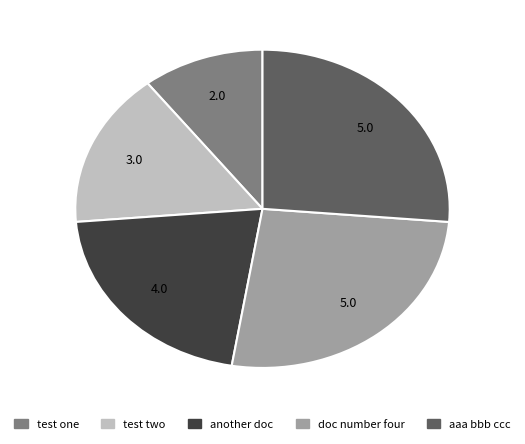

Between doc number four and test two, which is larger?

doc number four